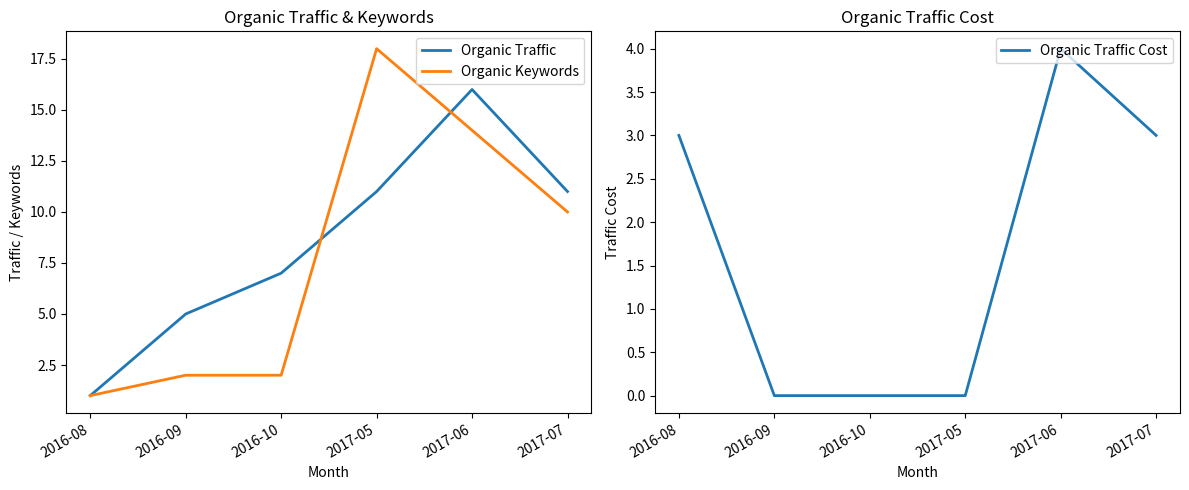

What is the average value of the Organic Traffic Cost series?

2